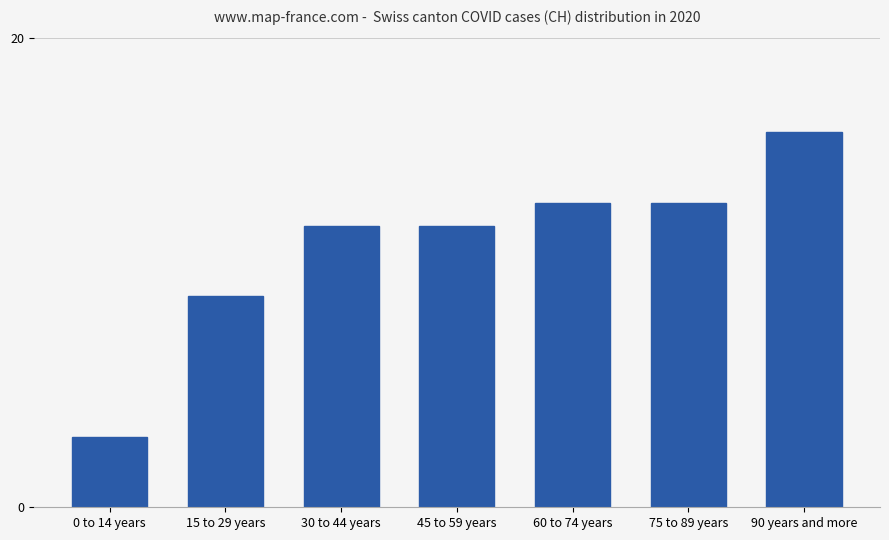

Reading left to right, transcribe all the data shown in this chart.

3	9	12	12	13	13	16